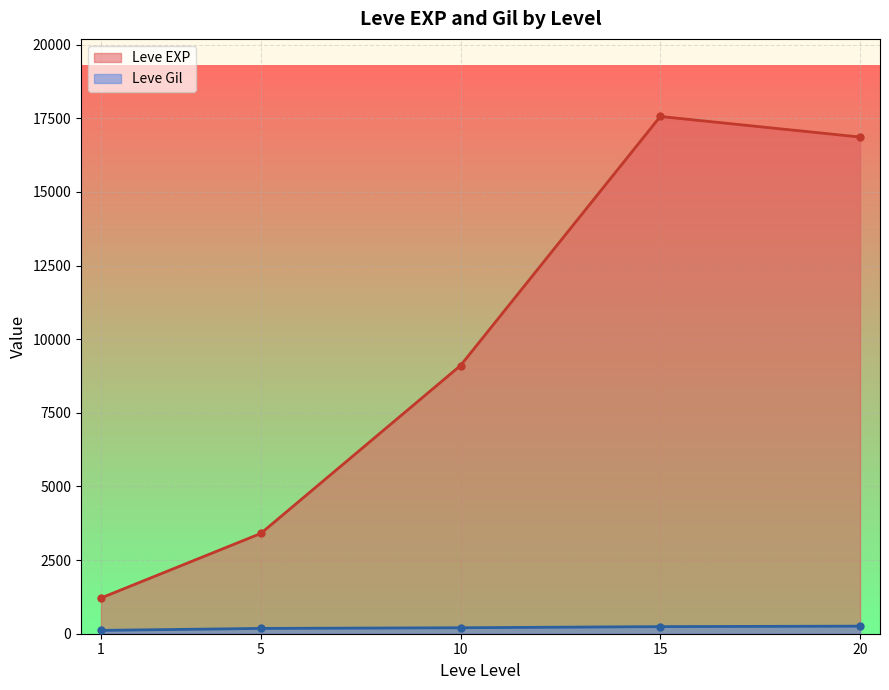

True or false: Leve EXP has a value of 8930 at 10.

True